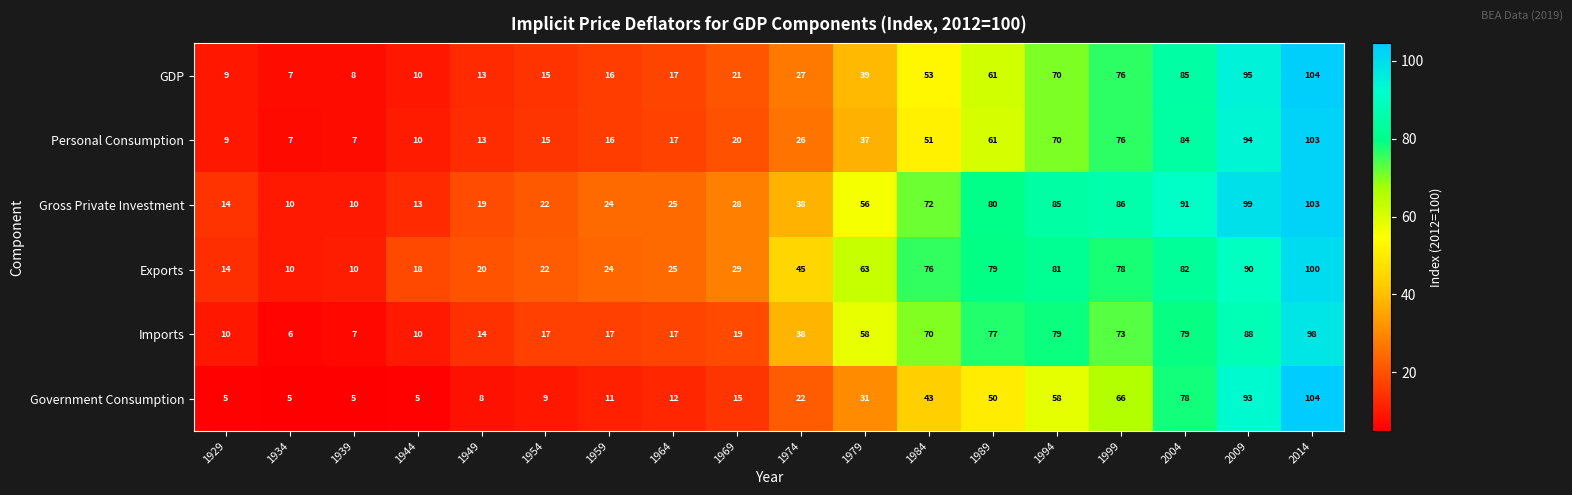

What is the difference between the maximum and second lowest values in the Gross Private Investment series?

93